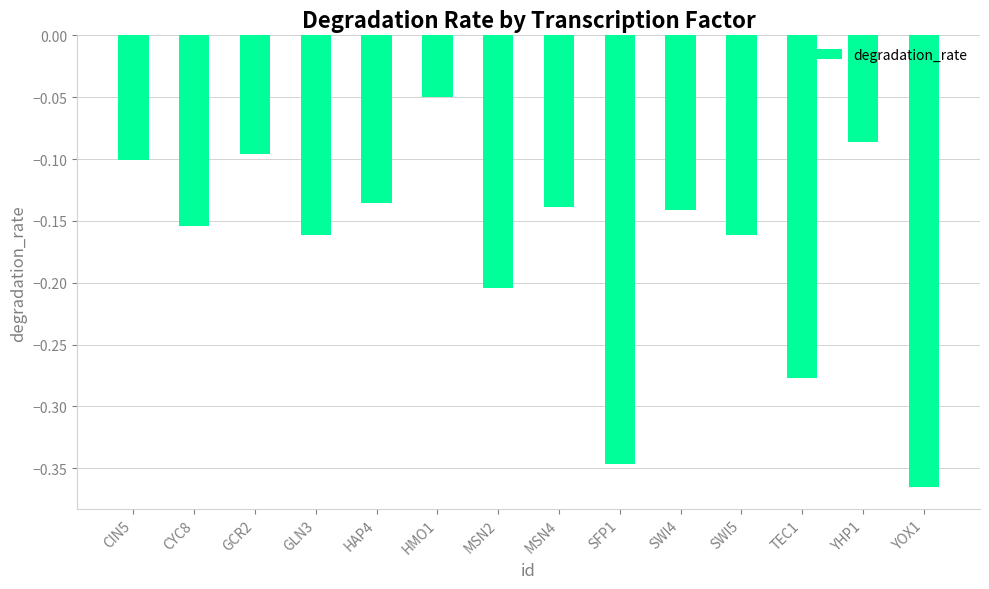

How many series are shown in this chart?

1